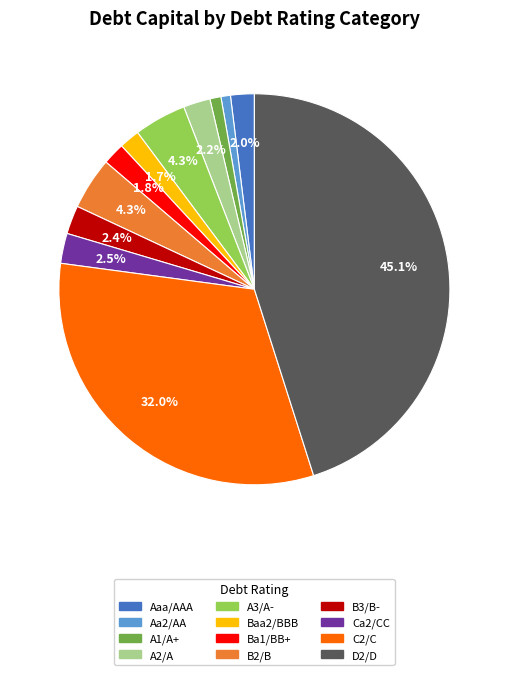

What portion of the pie excludes A2/A?

97.8%